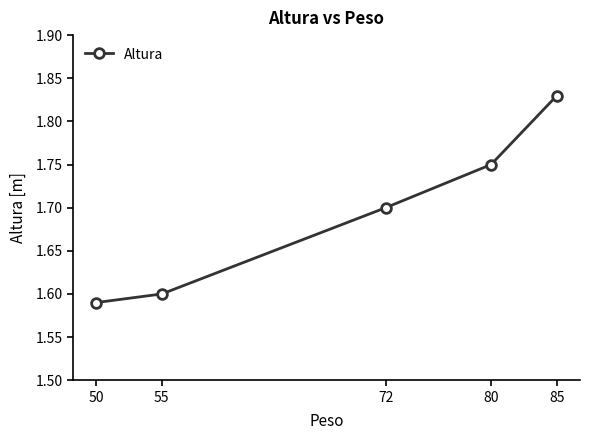

True or false: there are more than 2 points higher than both neighbors.

False